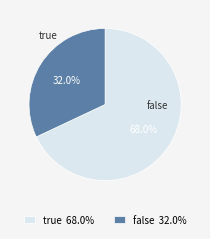

Is it true that false is 45% of the pie?

False